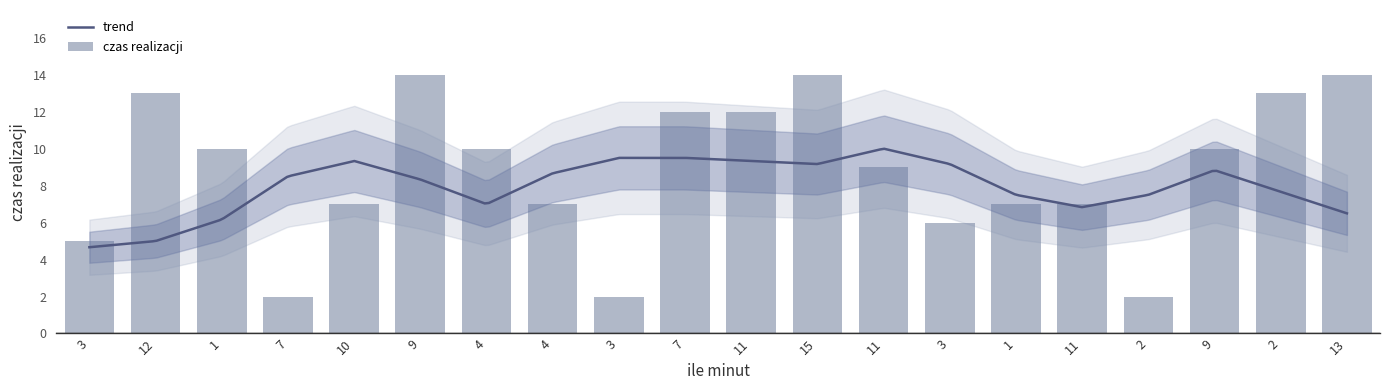

What is the ratio of the value at 12 to the value at 2?

1.0